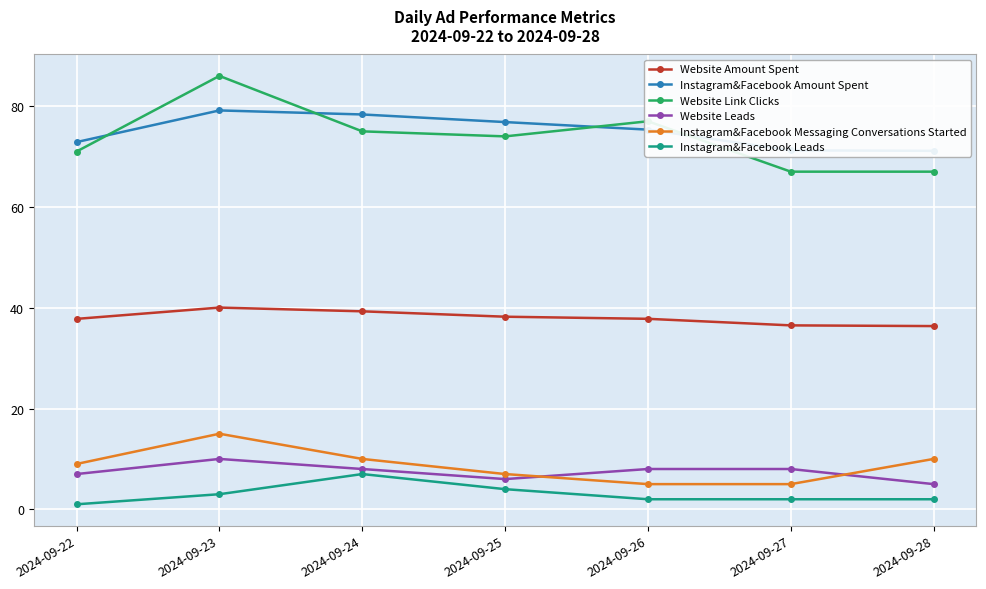

What is the average value of the Website Link Clicks series?

73.9